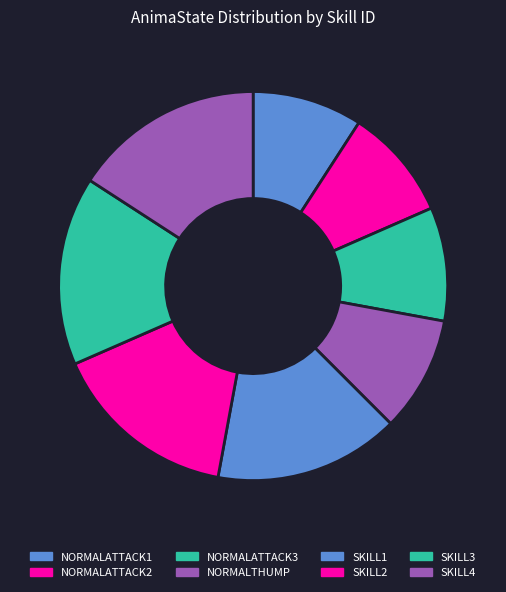

Is it true that NORMALATTACK1 is 9% of the pie?

True